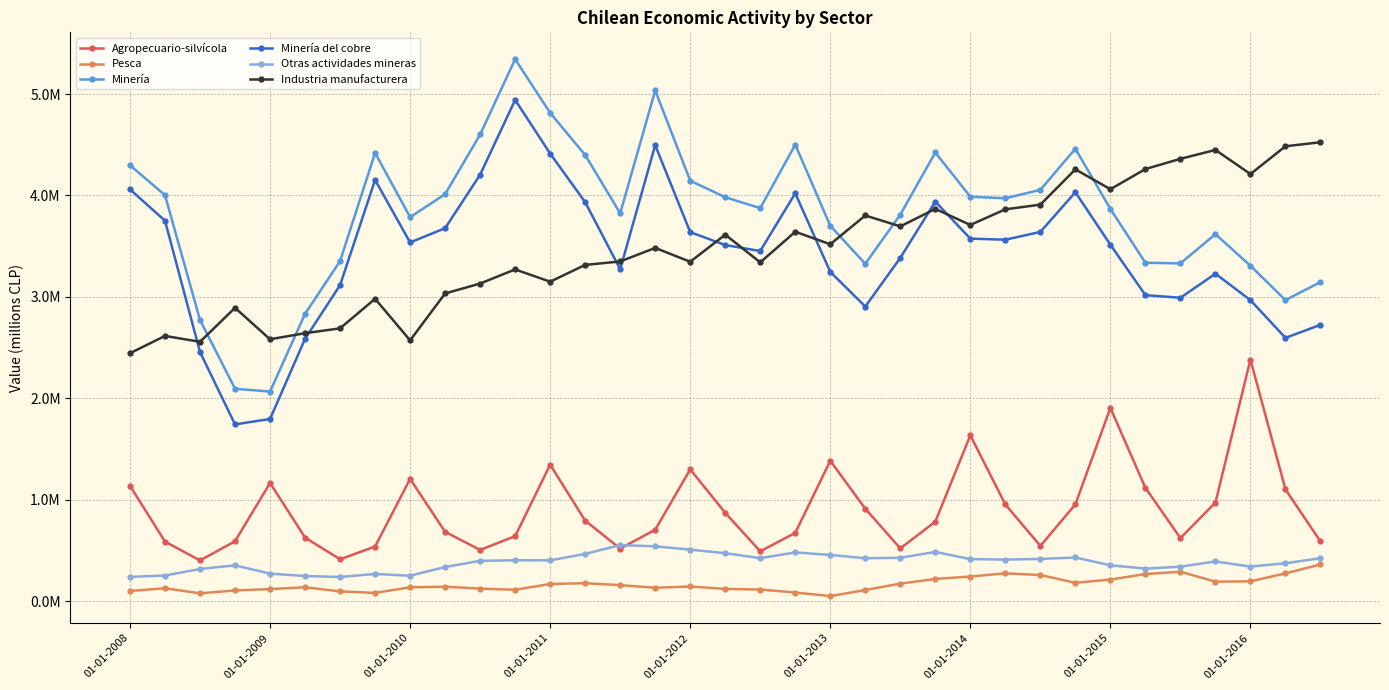

True or false: Pesca and Agropecuario-silvícola cross at least once.

False